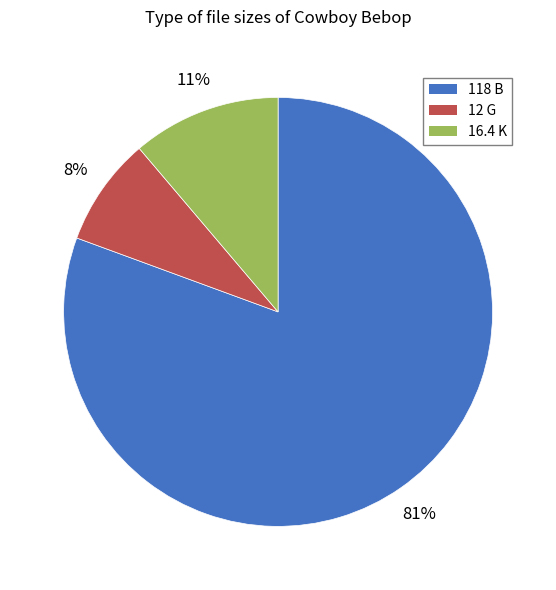

True or false: 118 B accounts for 69% of the total.

False